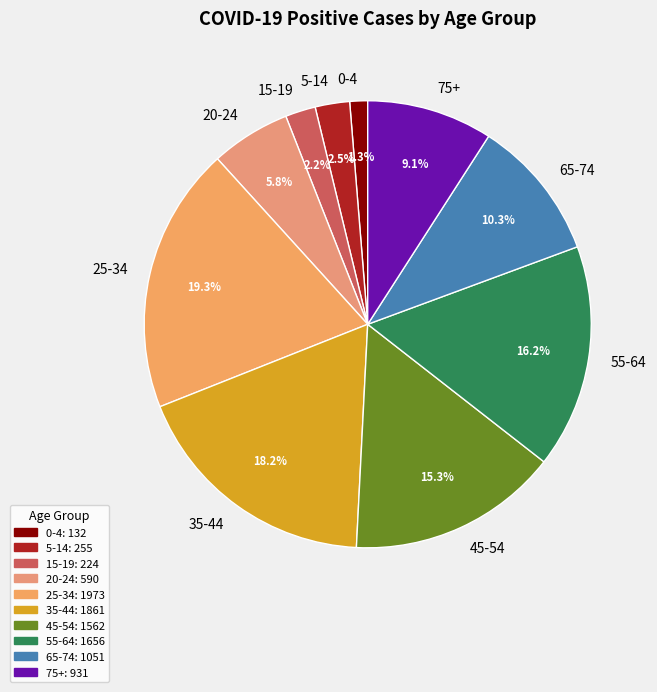

How many segments does this pie chart have?

10